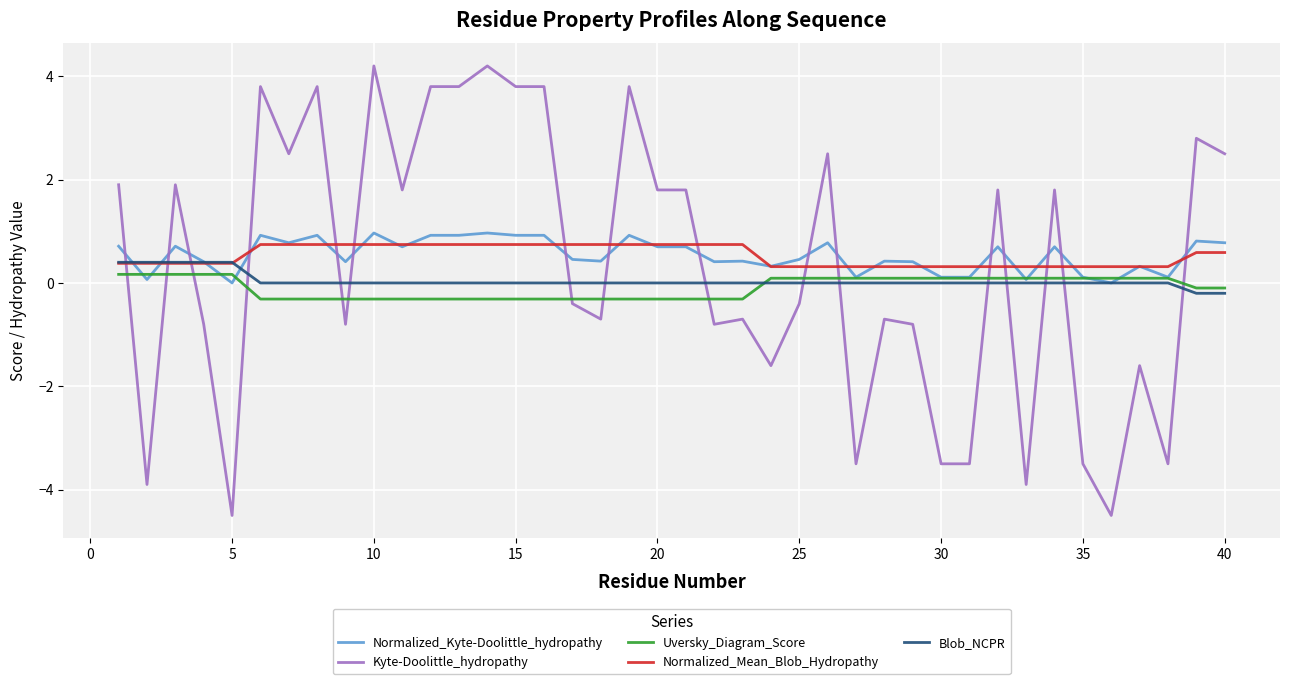

What is the highest value of the Normalized_Kyte-Doolittle_hydropathy series?

1.0